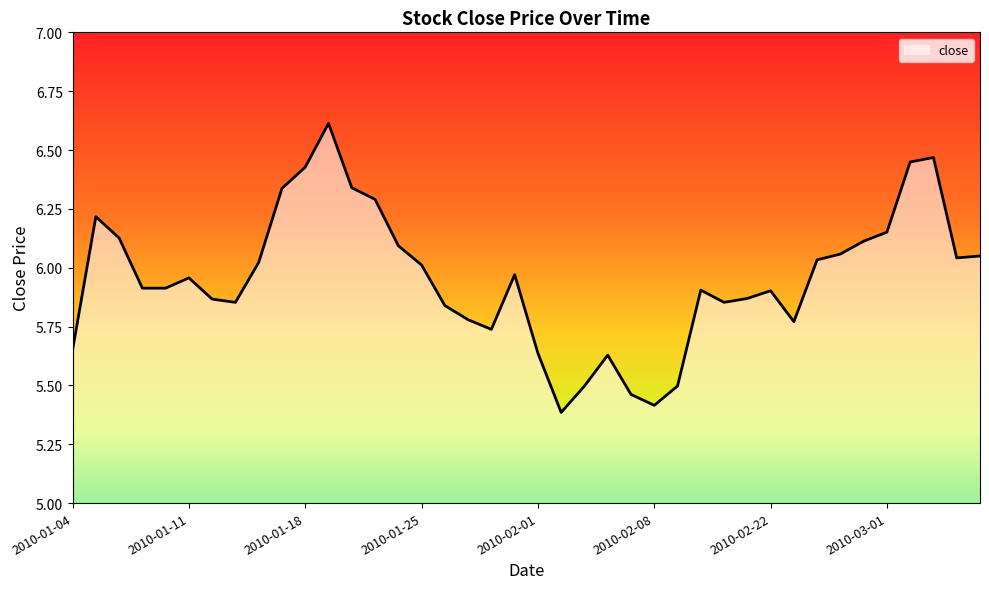

What is the minimum value shown in the chart?

5.4